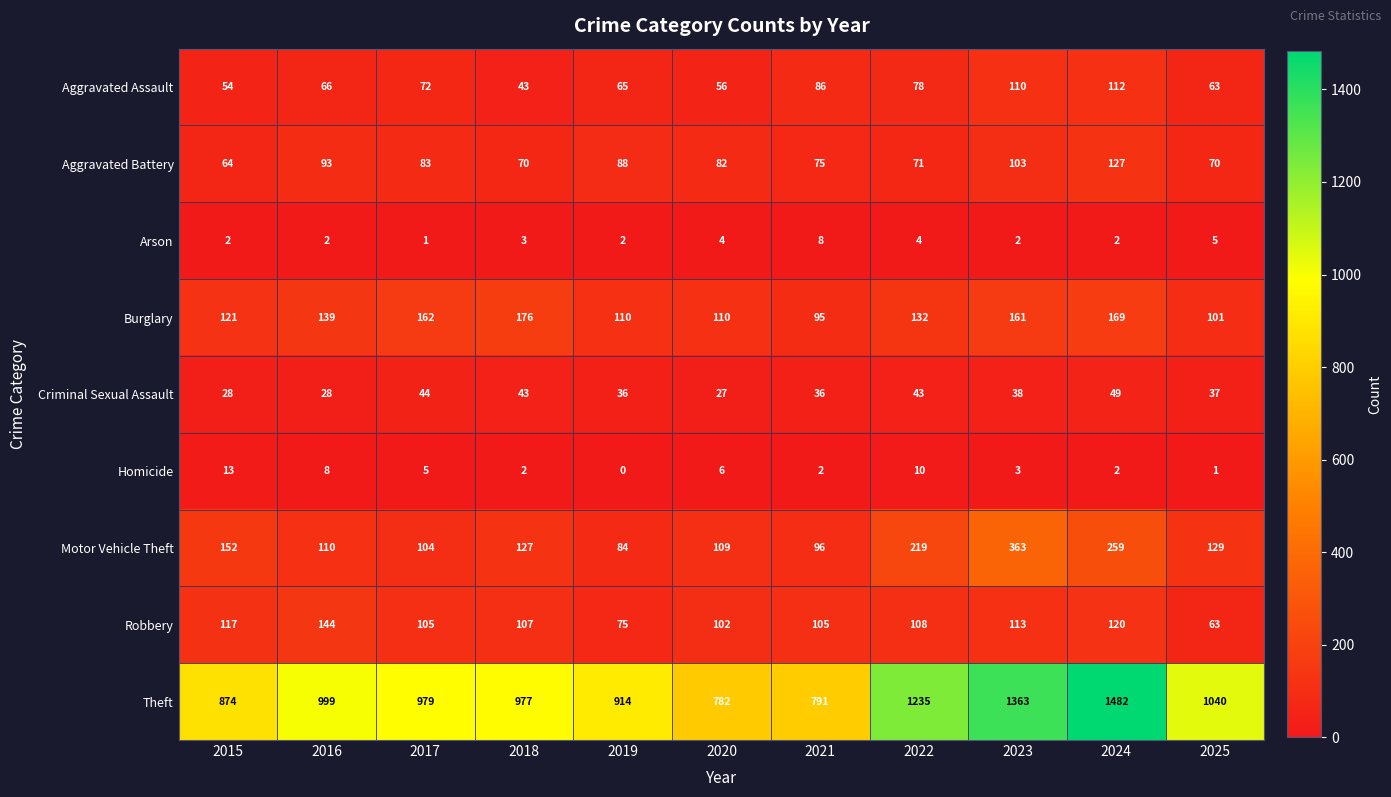

At which label is Motor Vehicle Theft closest to 223?

2022